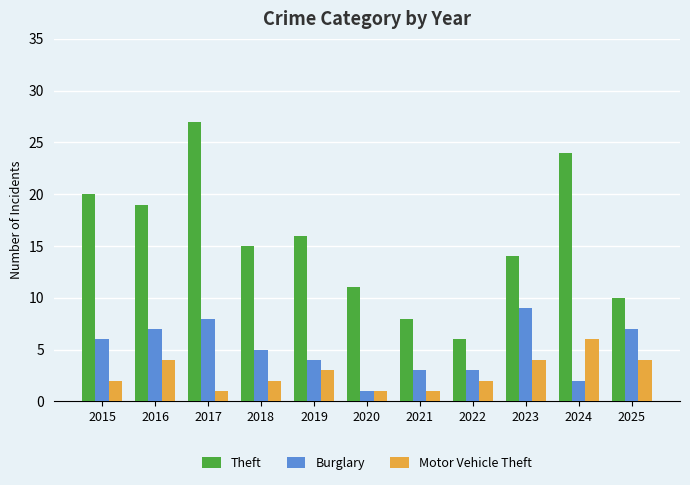

Is it true that Burglary equals 10 at 2016?

False